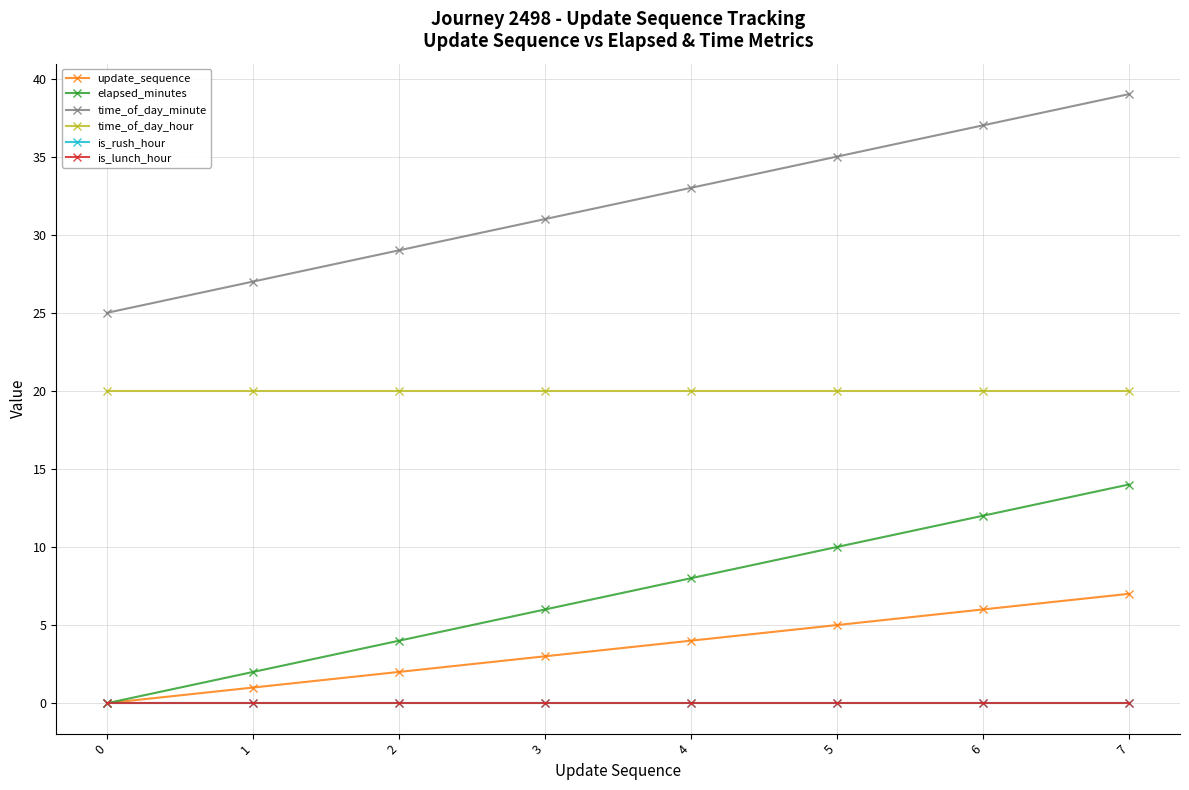

True or false: elapsed_minutes and update_sequence intersect in this chart.

False